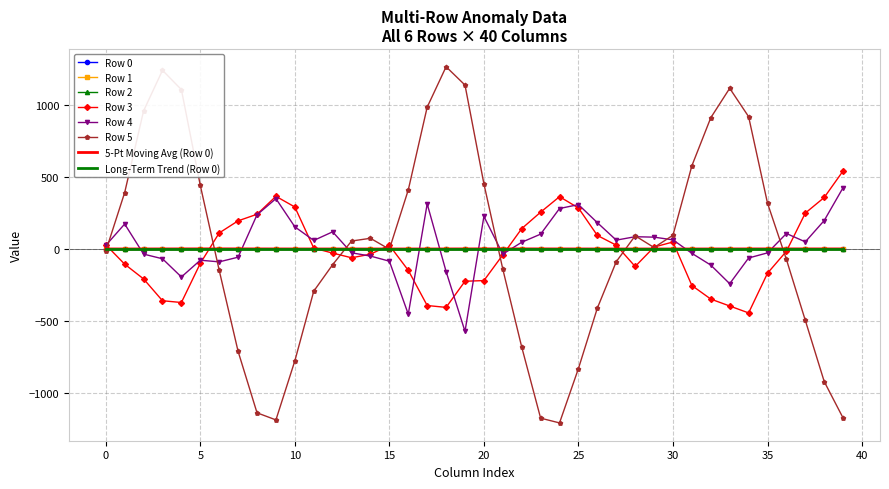

Which series ends up on top after the final intersection of Row 0 and Row 3?

Row 3